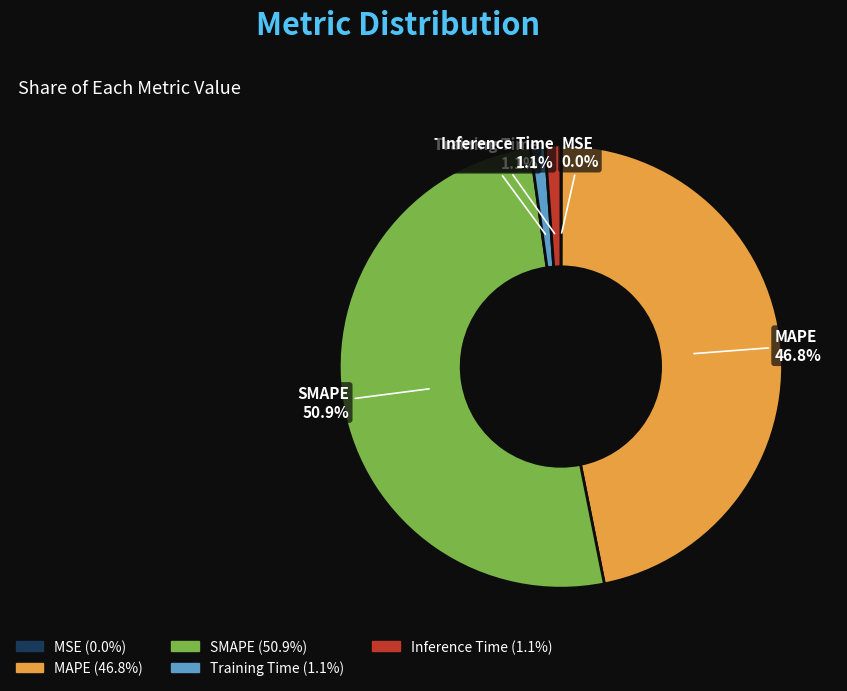

To the nearest percent, what portion does MAPE represent?

47%